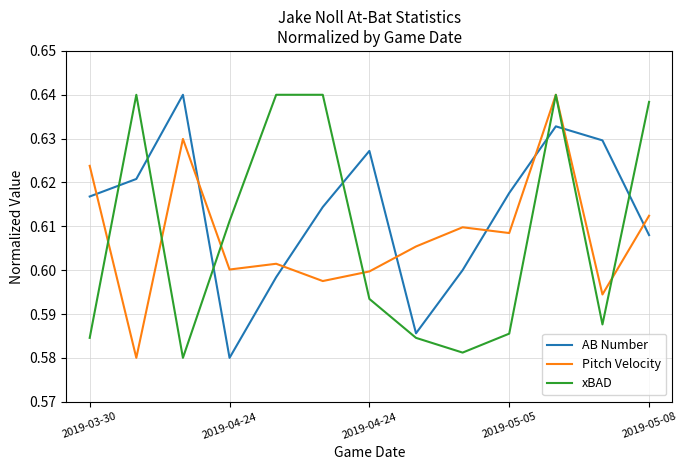

True or false: Pitch Velocity and AB Number intersect in this chart.

True